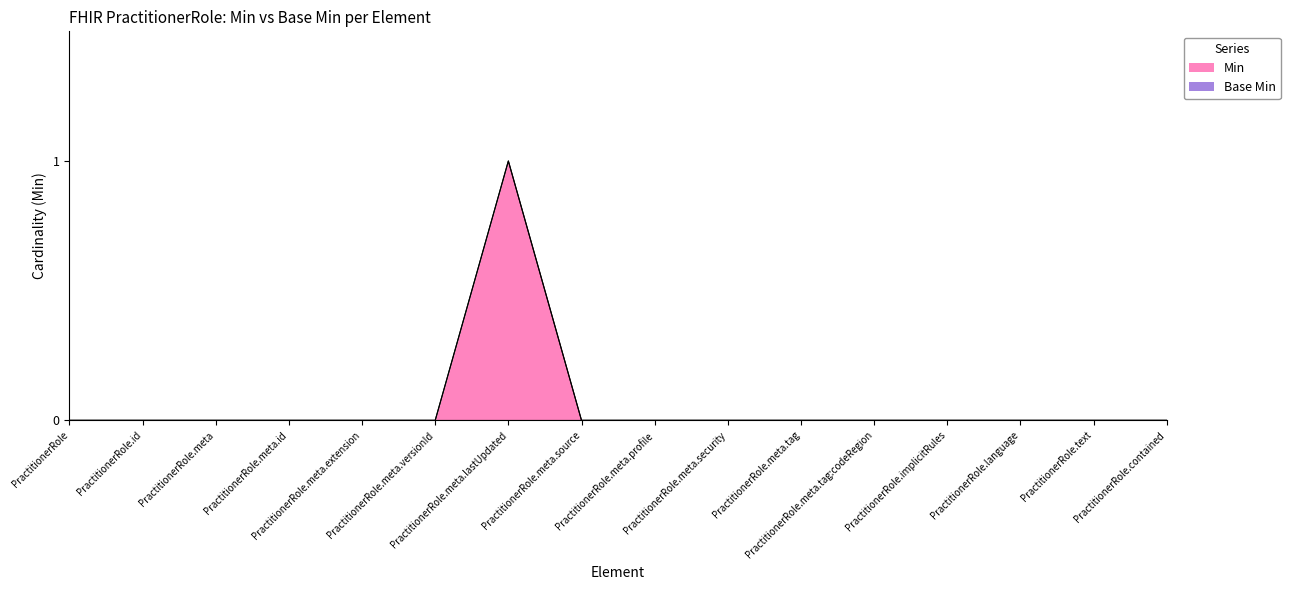

Reading left to right, list all the values displayed in this chart.

PractitionerRole=0	PractitionerRole.id=0	PractitionerRole.meta=0	PractitionerRole.meta.id=0	PractitionerRole.meta.extension=0	PractitionerRole.meta.versionId=0	PractitionerRole.meta.lastUpdated=1	PractitionerRole.meta.source=0	PractitionerRole.meta.profile=0	PractitionerRole.meta.security=0	PractitionerRole.meta.tag=0	PractitionerRole.meta.tag:codeRegion=0	PractitionerRole.implicitRules=0	PractitionerRole.language=0	PractitionerRole.text=0	PractitionerRole.contained=0